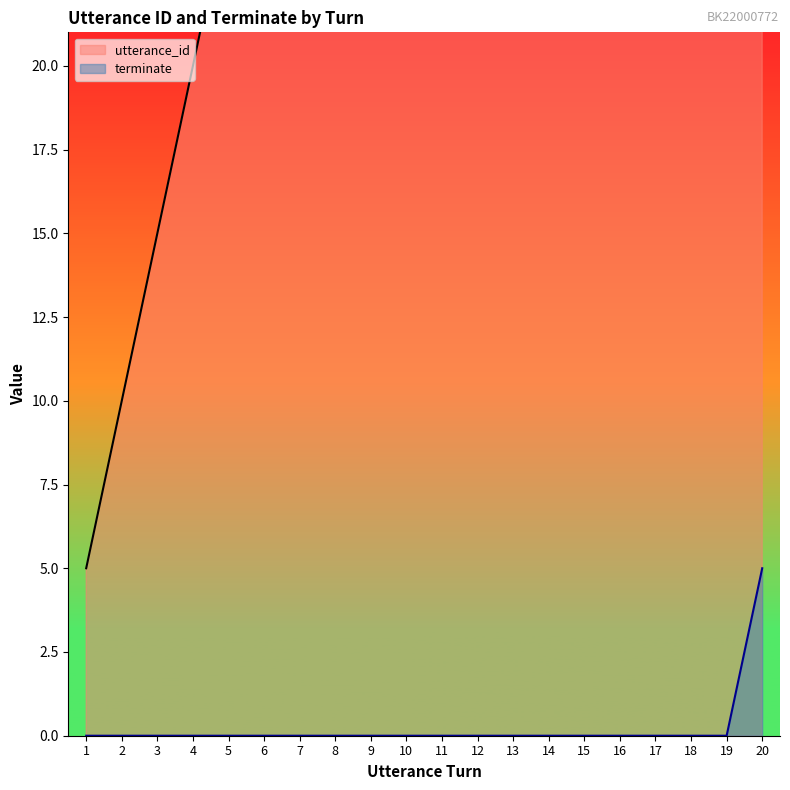

Which series has the largest total across all categories?

utterance_id